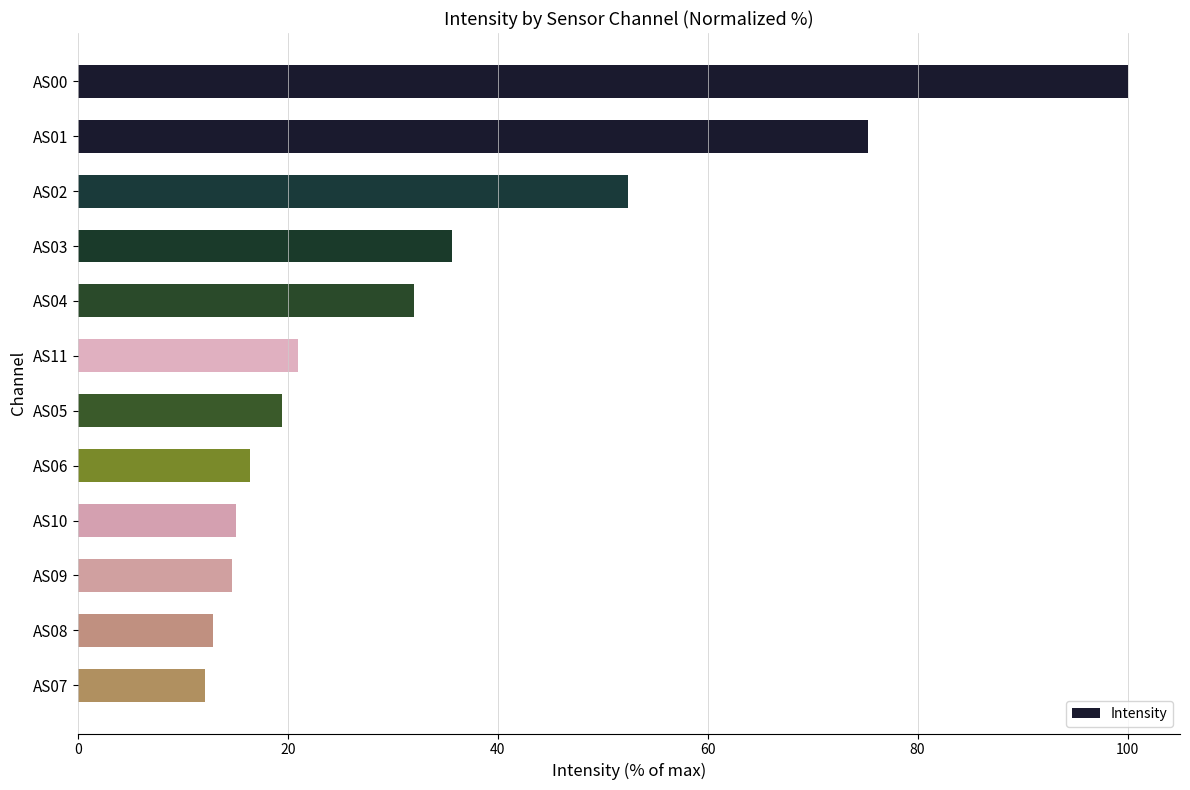

What is the minimum value shown in the chart?

12.1